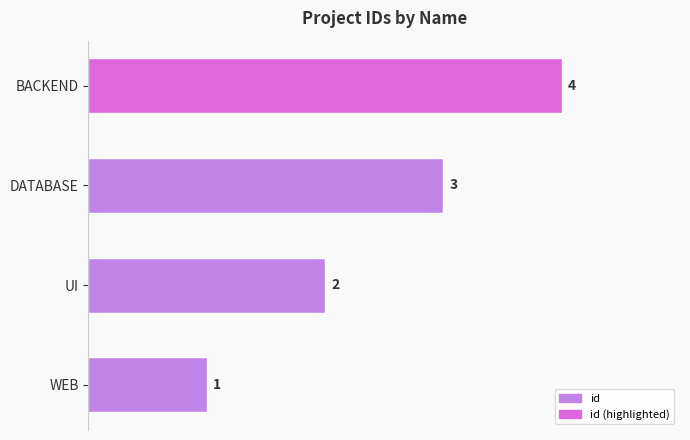

Count the values in the range 2 to 4.

3